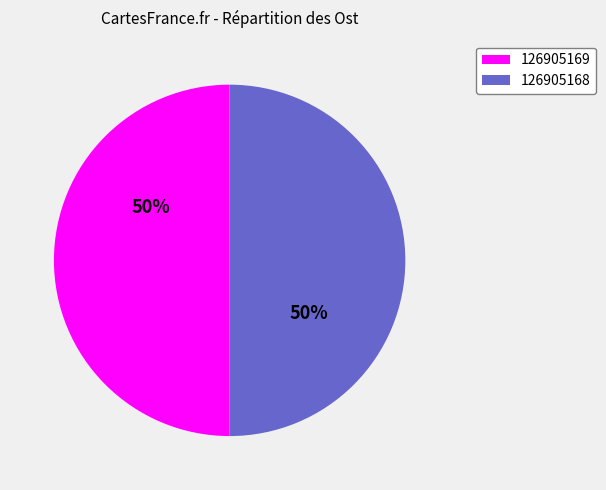

The 126905169 slice represents 50% of the pie. True or false?

True